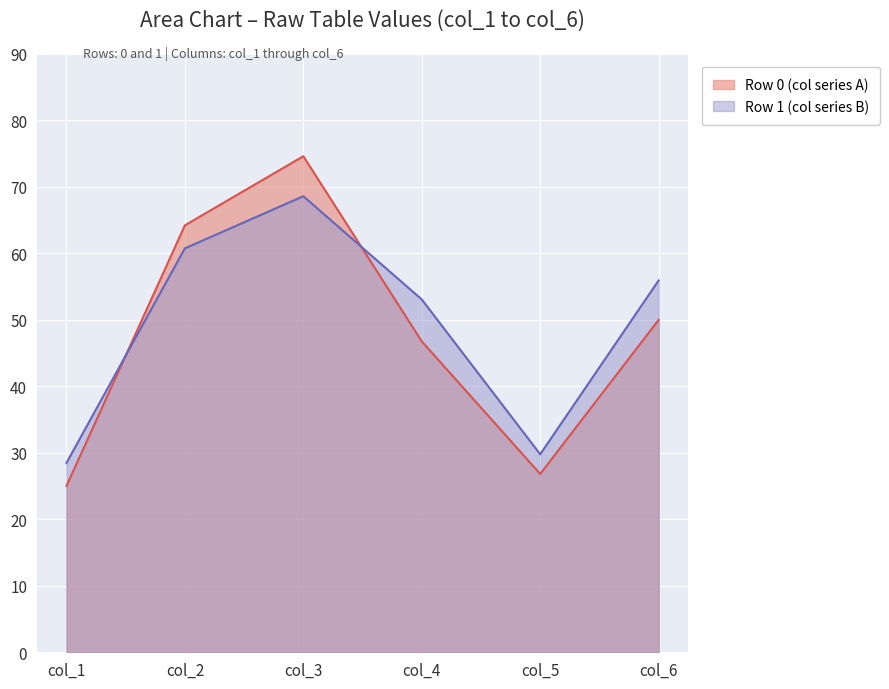

Between Row 0 and Row 1, which is larger?

Row 1